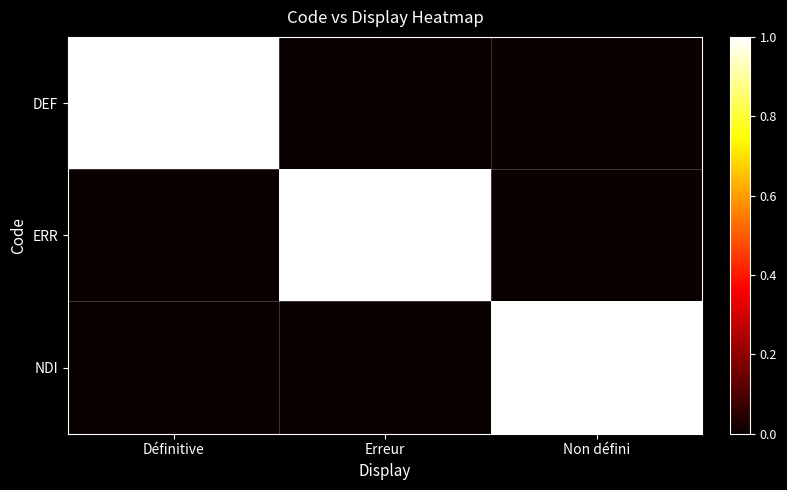

At which category is the sum across all series the highest?

Définitive